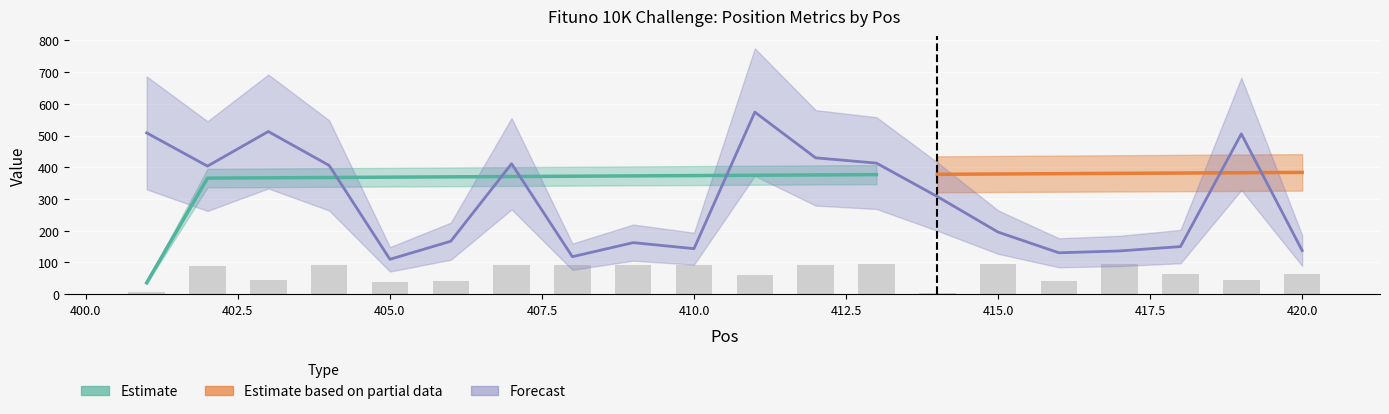

The value of Cat Pos at 405 is 40.0. True or false?

True